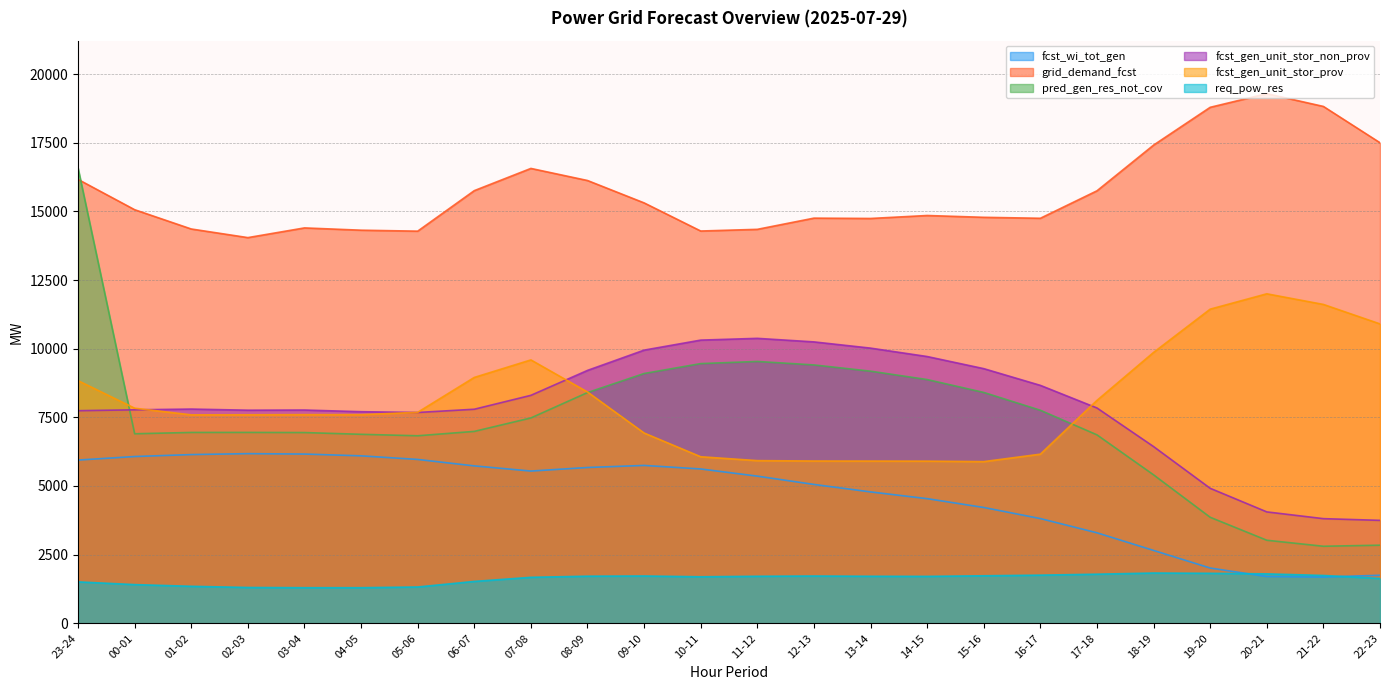

True or false: grid_demand_fcst and fcst_wi_tot_gen cross at least once.

False